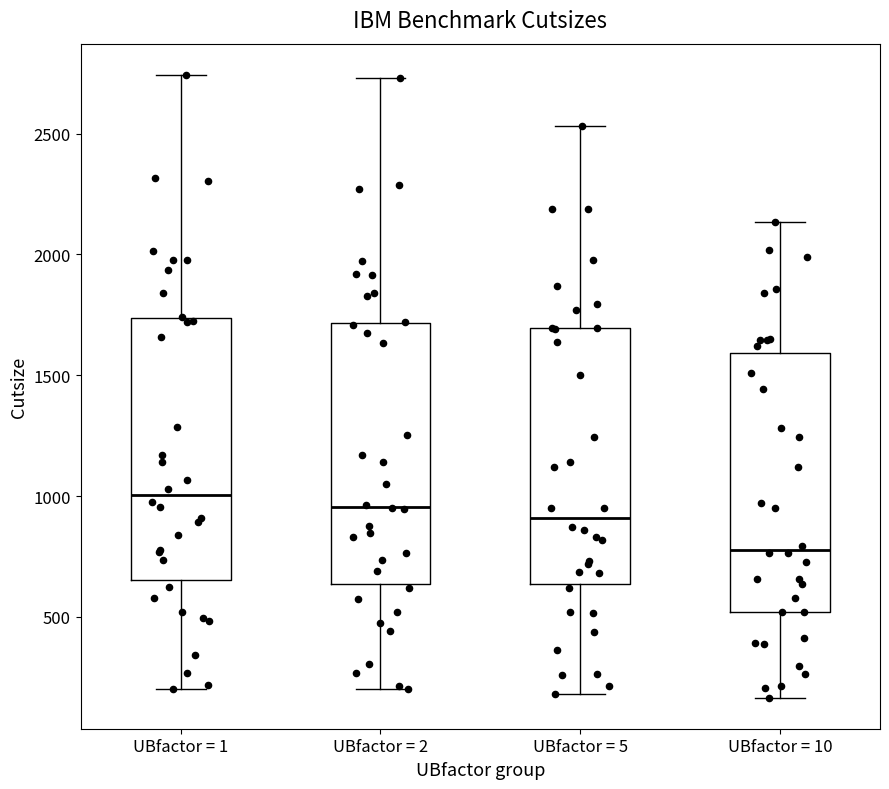

Reading left to right, read every box against the y-axis: the position of its median line, the range the box covers, and the ends of its whiskers. The values are not printed on the chart, so give them approximately, as read against the axis.

UBfactor = 1: median 1000, box 650 to 1750, whiskers 200 to 2750
UBfactor = 2: median 950, box 650 to 1700, whiskers 200 to 2750
UBfactor = 5: median 900, box 650 to 1700, whiskers 200 to 2550
UBfactor = 10: median 800, box 500 to 1600, whiskers 150 to 2150